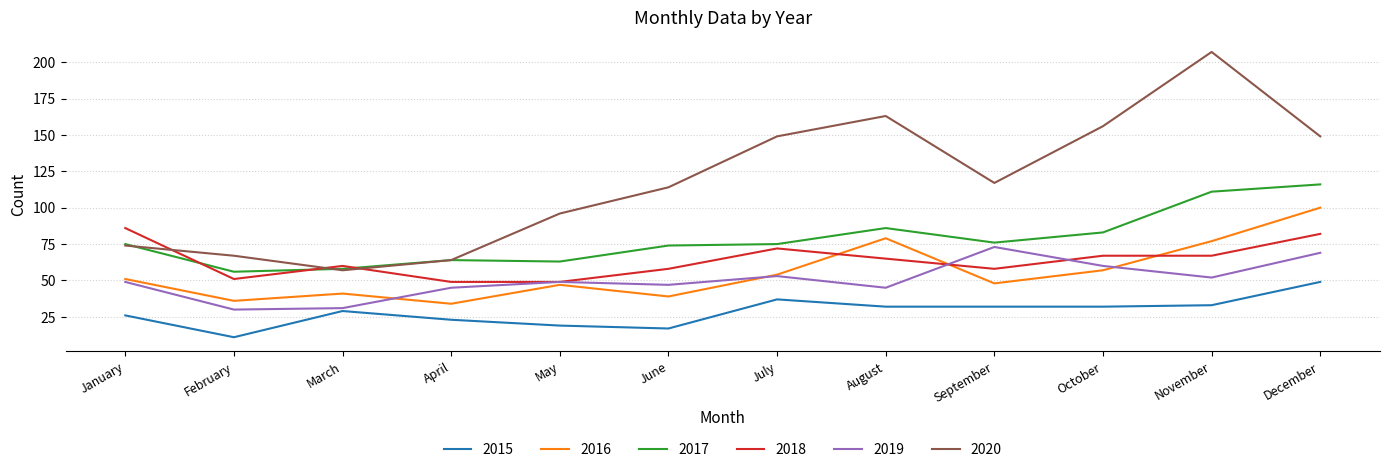

Which series has the largest range (max minus min)?

2020